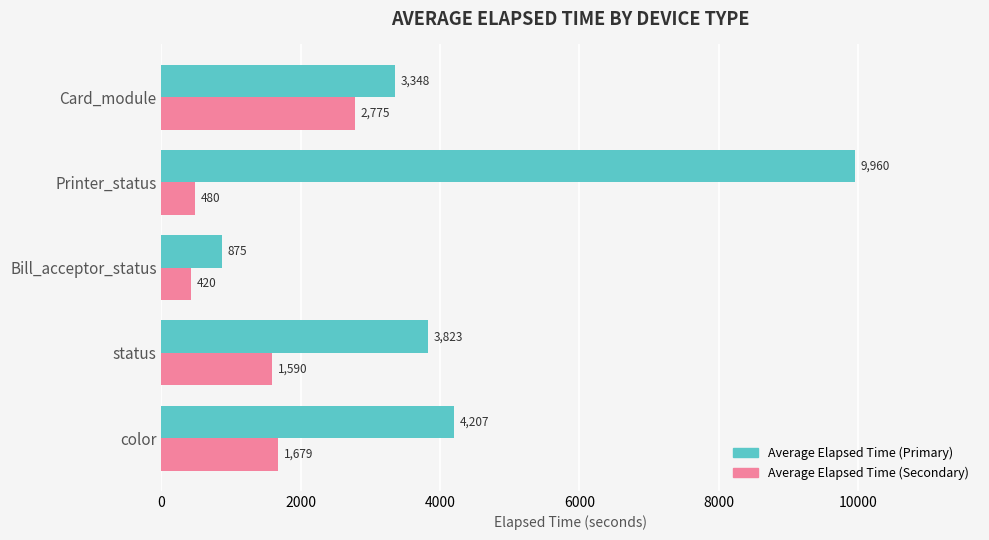

What is the approximate value of Average Elapsed Time (Secondary) at color, to the nearest 50?

1700